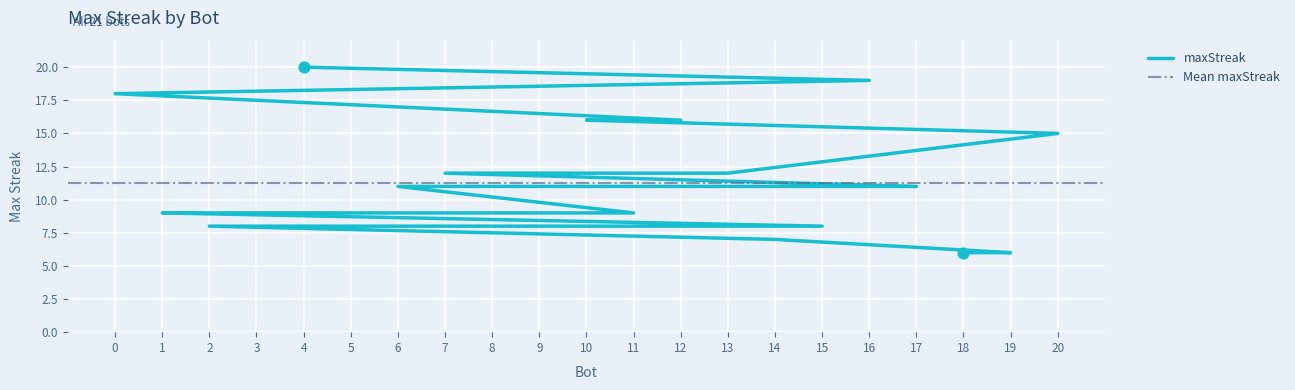

Between 8 and 13, which is larger?

13